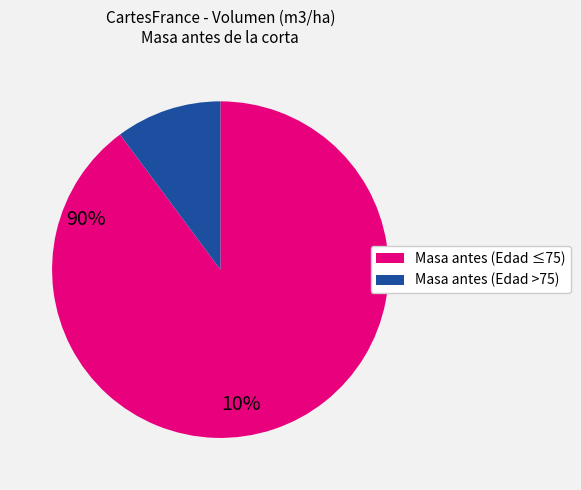

Is there a majority slice in this chart?

Yes